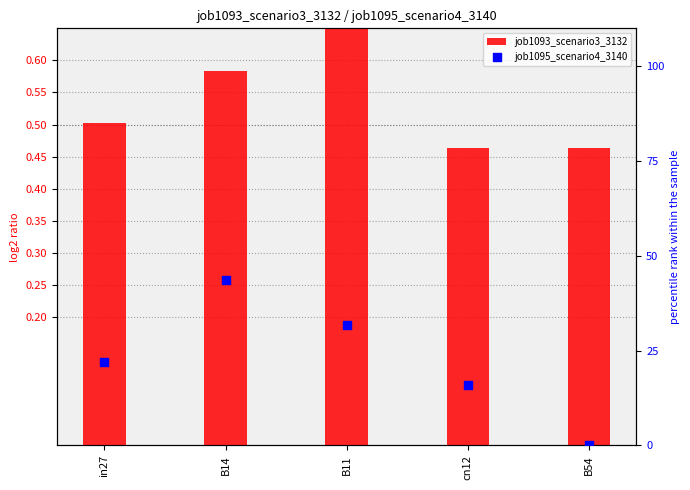

Is the value of job1095_scenario4_3140 at cn12 greater than the value of job1093_scenario3_3132 at in27?

Yes